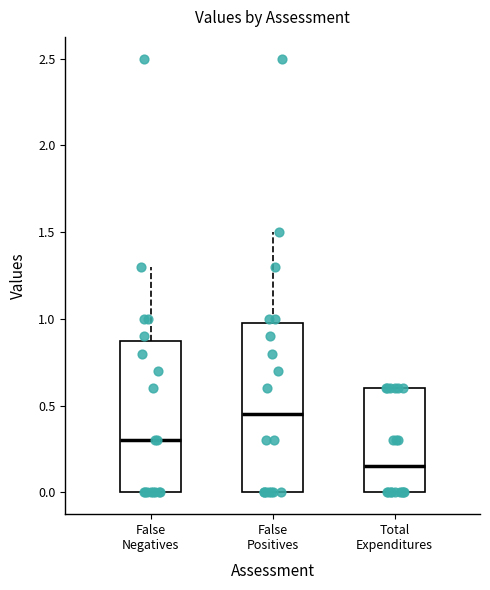

Which box is the tallest, from its lower edge to its upper edge?

False Positives